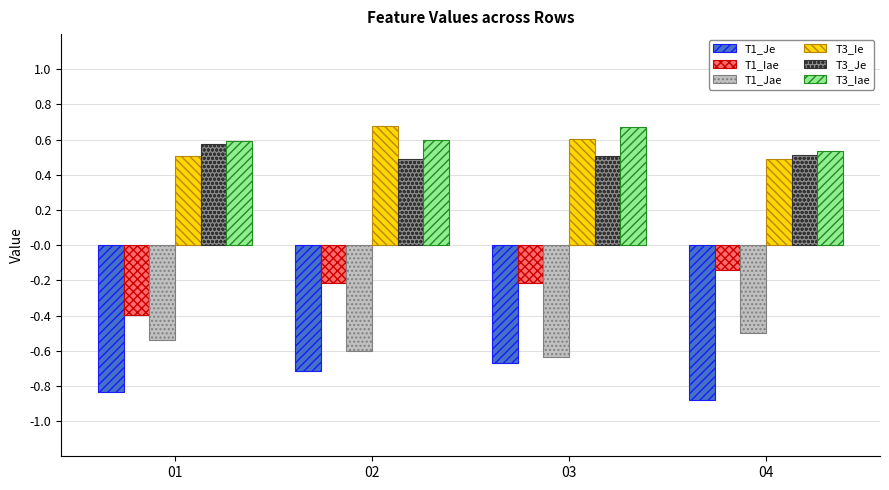

At how many categories does at least one series exceed 0?

4